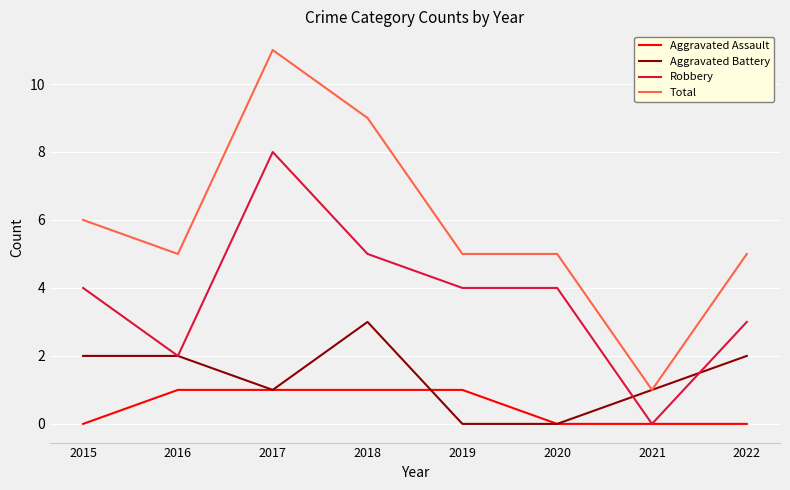

True or false: Robbery and Total cross at least once.

False